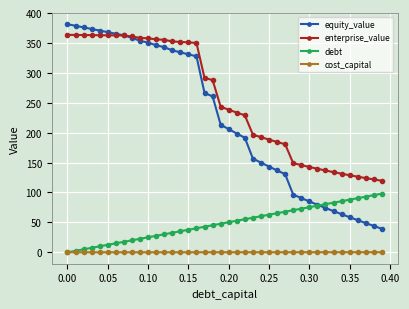

True or false: equity_value and cost_capital intersect in this chart.

False